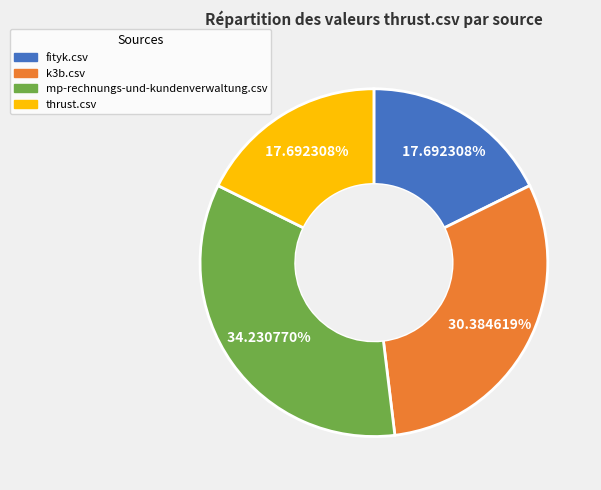

The mp-rechnungs-und-kundenverwaltung.csv slice represents 22% of the pie. True or false?

False